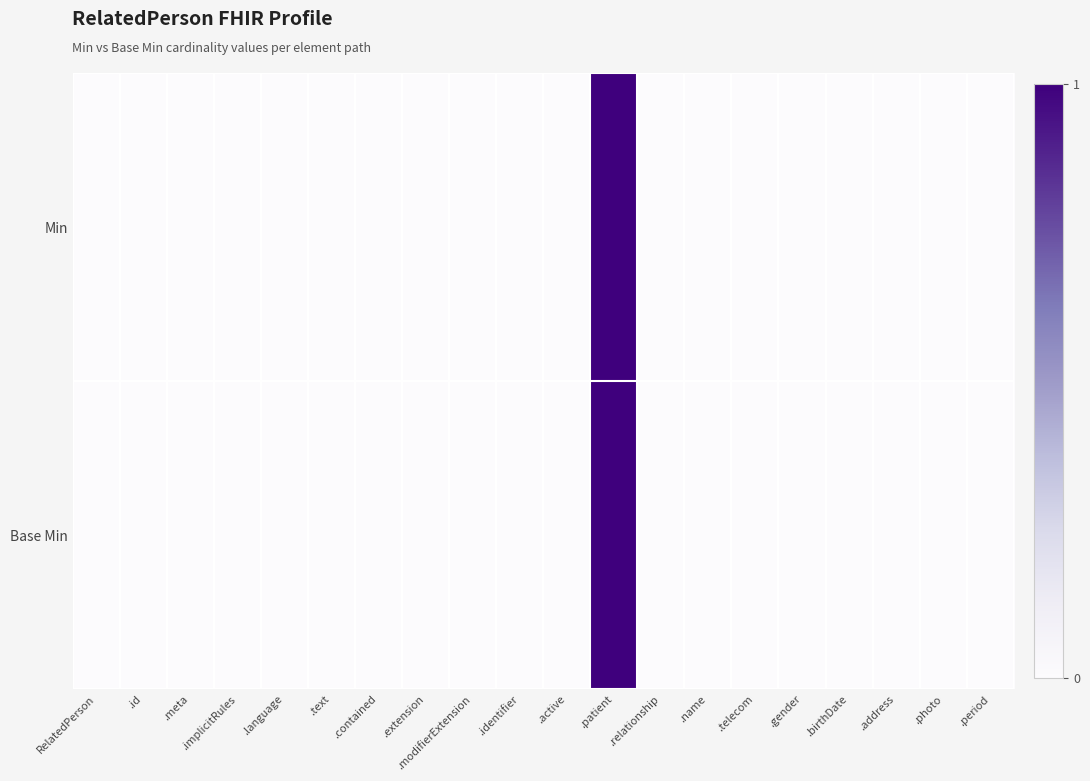

Reading right to left, list all the values displayed in this chart.

Min: .period=0	.photo=0	.address=0	.birthDate=0	.gender=0	.telecom=0	.name=0	.relationship=0	.patient=1	.active=0	.identifier=0	.modifierExtension=0	.extension=0	.contained=0	.text=0	.language=0	.implicitRules=0	.meta=0	.id=0	RelatedPerson=0
Base Min: .period=0	.photo=0	.address=0	.birthDate=0	.gender=0	.telecom=0	.name=0	.relationship=0	.patient=1	.active=0	.identifier=0	.modifierExtension=0	.extension=0	.contained=0	.text=0	.language=0	.implicitRules=0	.meta=0	.id=0	RelatedPerson=0